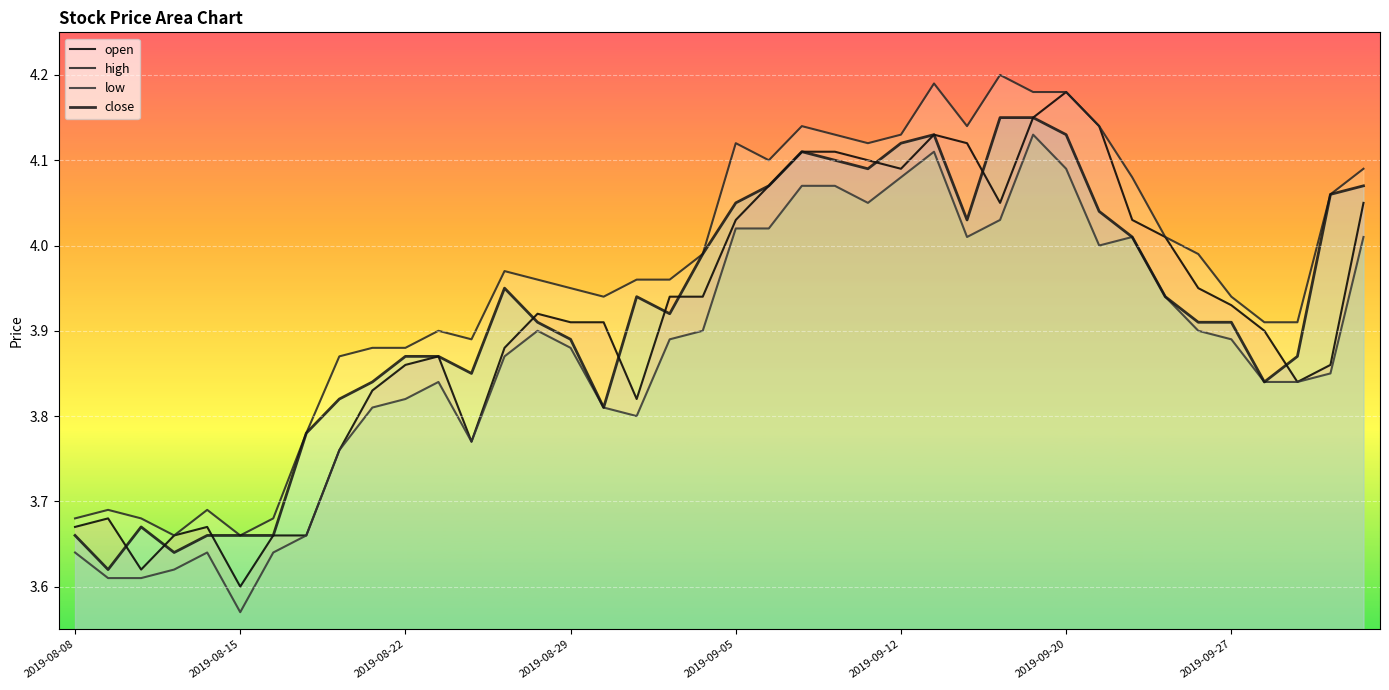

How many interior local valleys does the high series have?

7